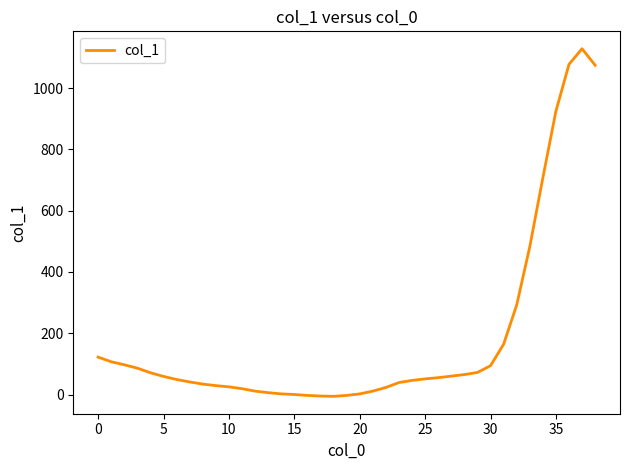

What is the difference between the maximum and minimum values?

1135